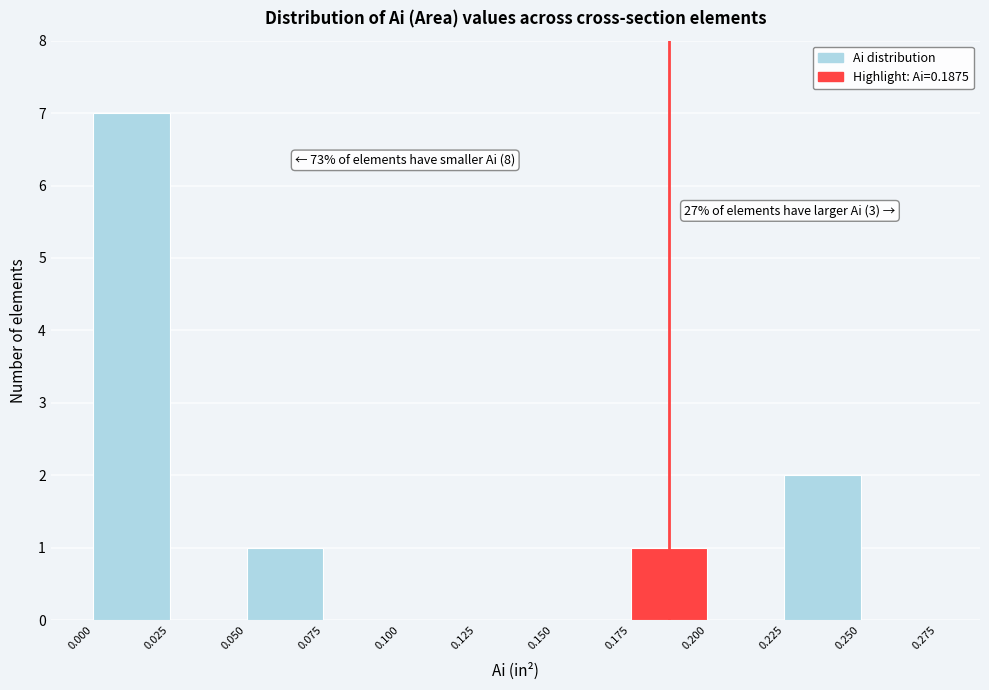

Which range on the x-axis has the tallest bar?

0.000 to 0.025